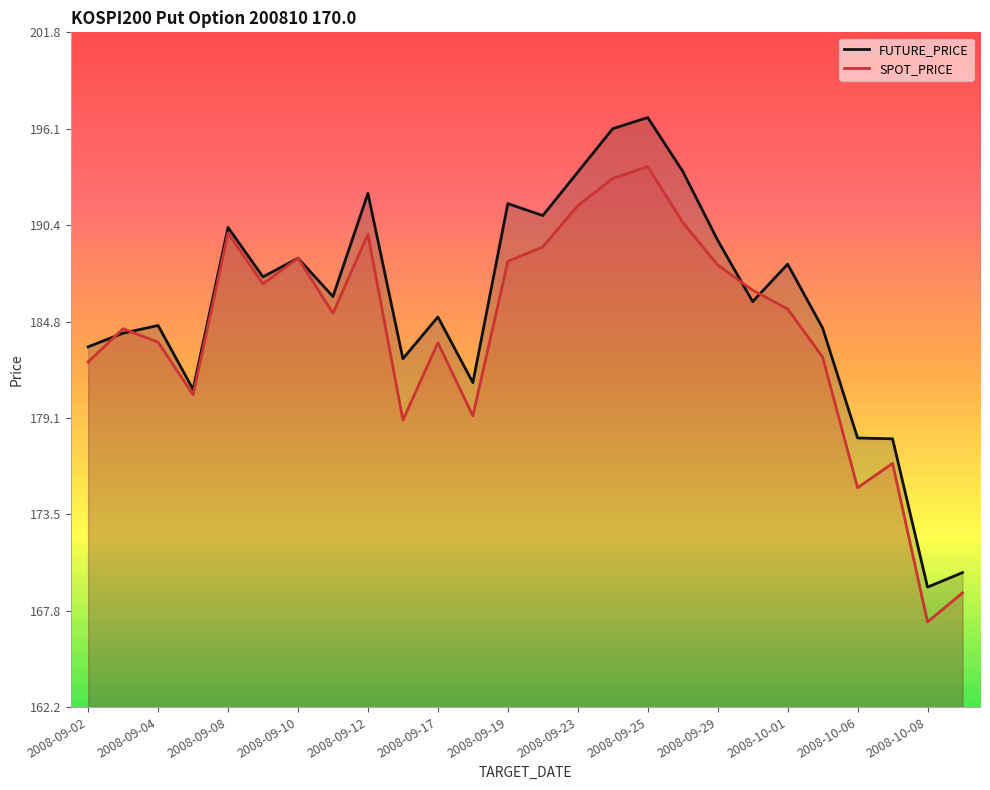

Which series has the largest total across all categories?

FUTURE_PRICE